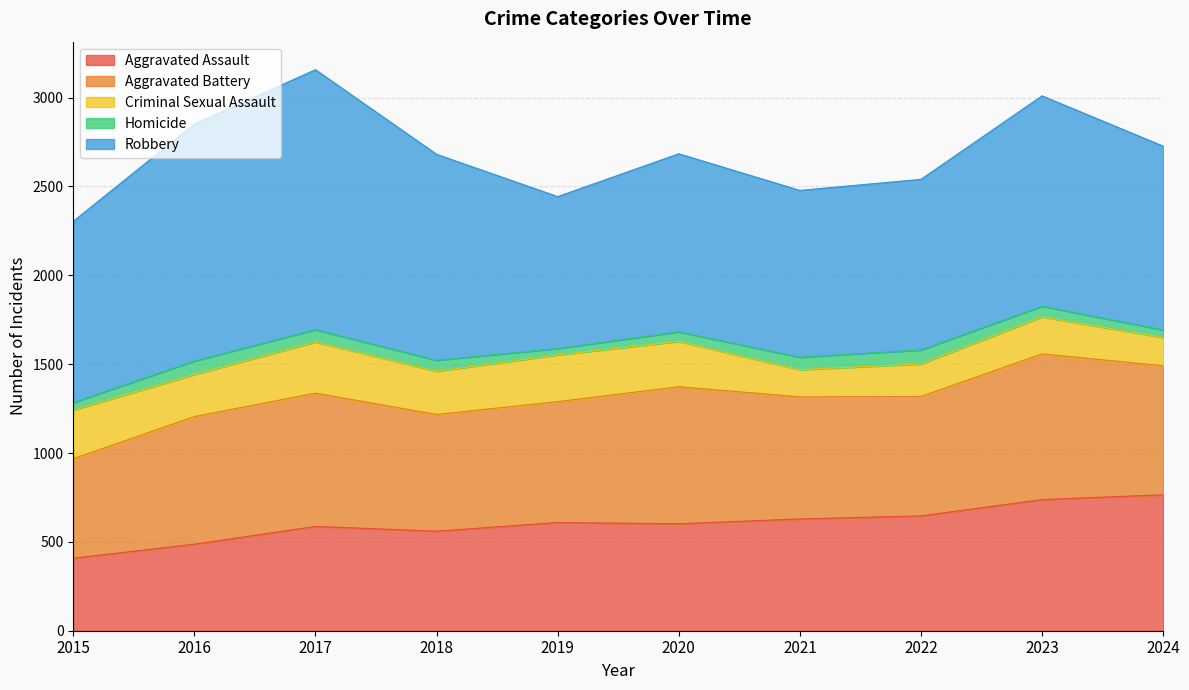

What is the difference between the second highest and second lowest values in the Criminal Sexual Assault series?

115